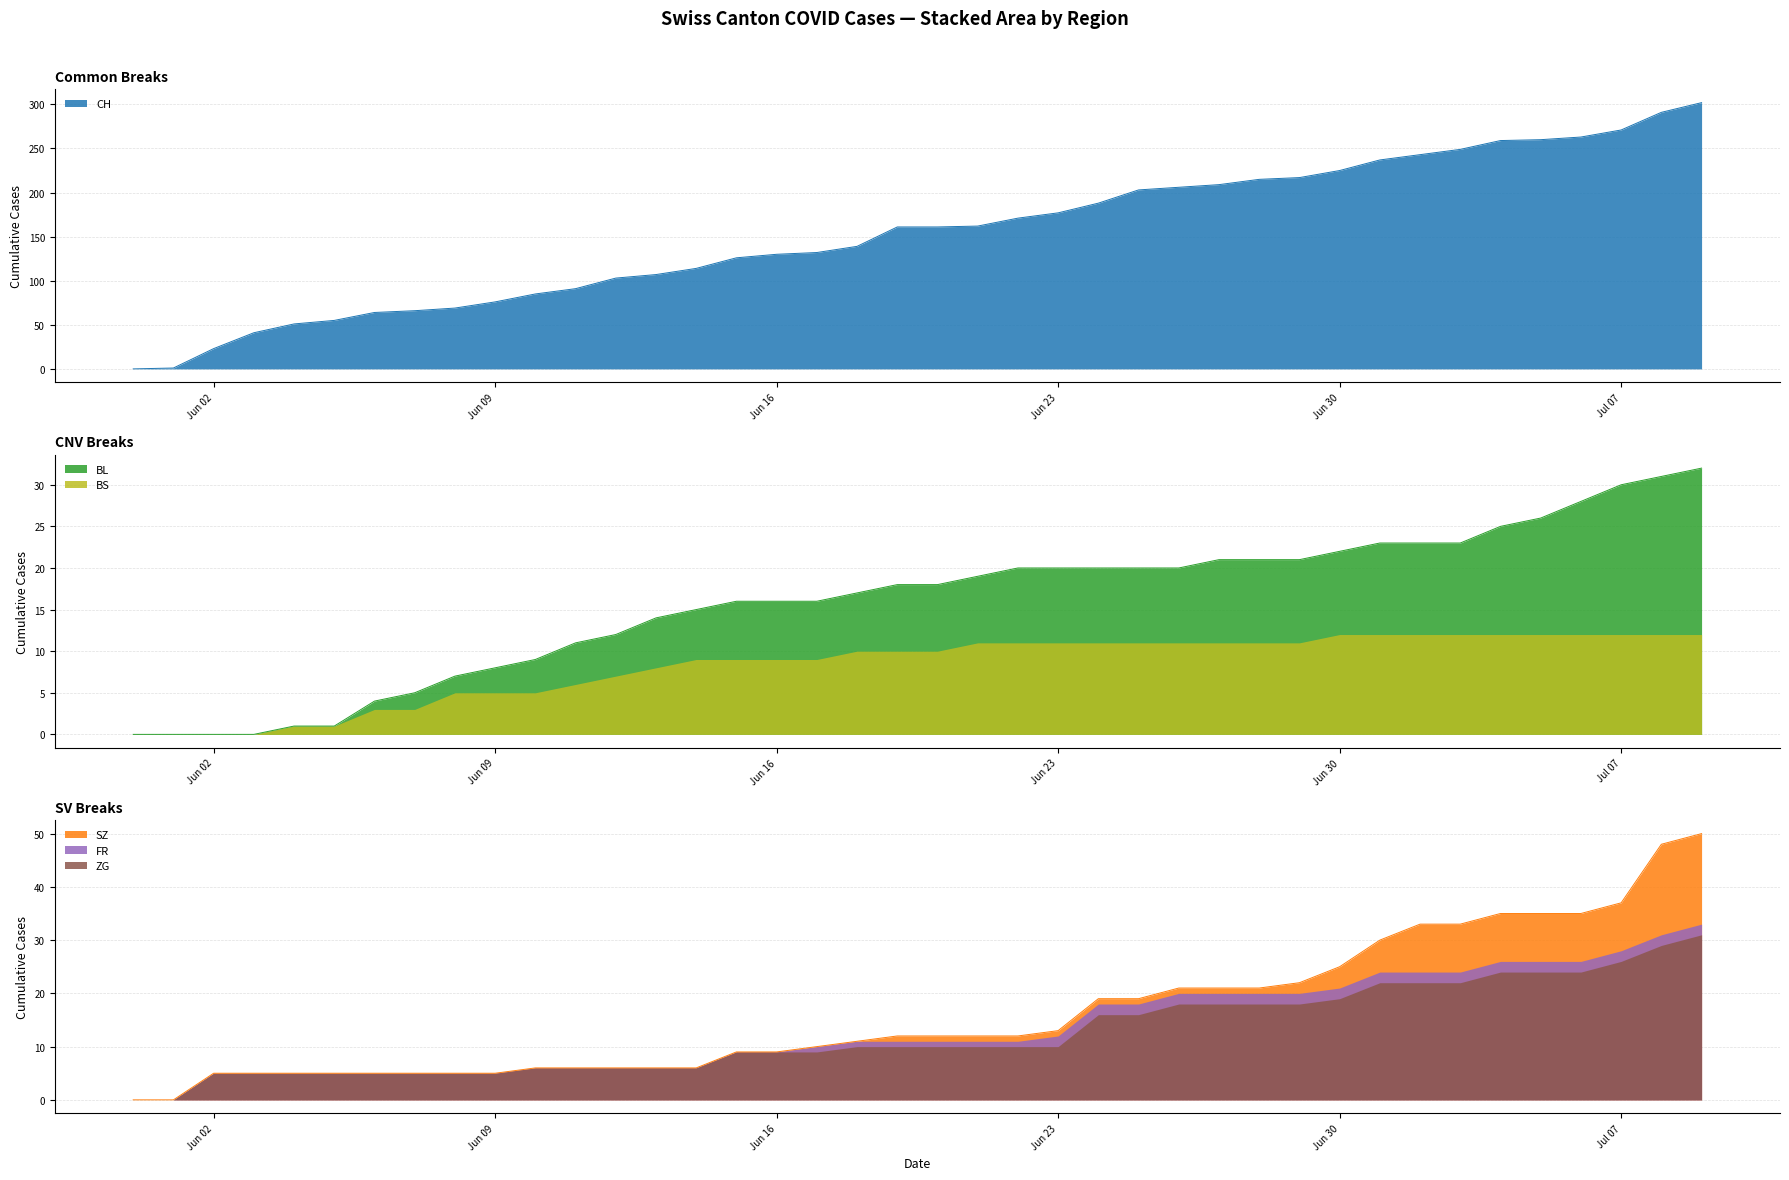

How many distinct data groups are displayed?

6